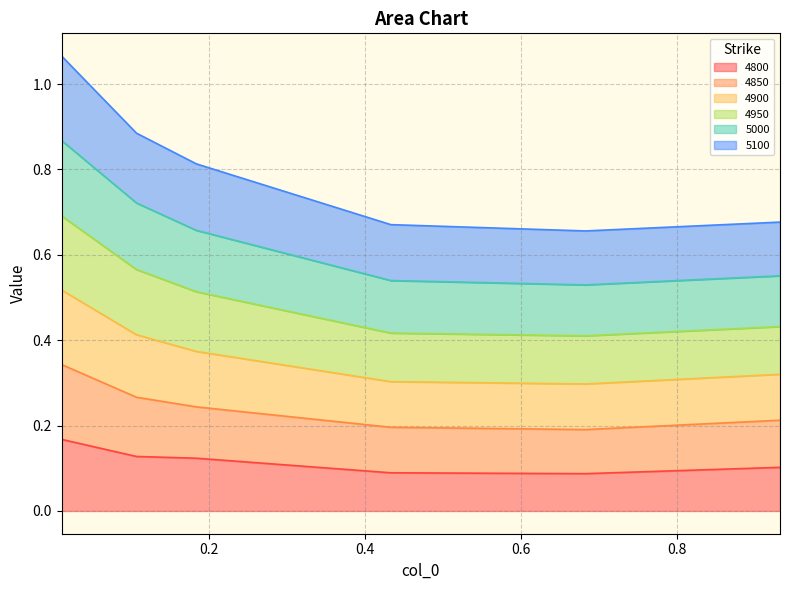

True or false: 4950 and 5000 cross at least once.

False